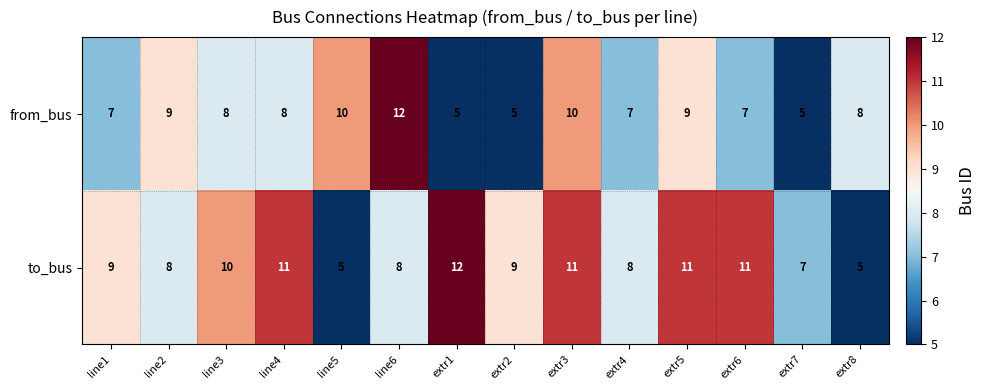

Reading right to left, transcribe all the data shown in this chart.

from_bus: extr8=8	extr7=5	extr6=7	extr5=9	extr4=7	extr3=10	extr2=5	extr1=5	line6=12	line5=10	line4=8	line3=8	line2=9	line1=7
to_bus: extr8=5	extr7=7	extr6=11	extr5=11	extr4=8	extr3=11	extr2=9	extr1=12	line6=8	line5=5	line4=11	line3=10	line2=8	line1=9